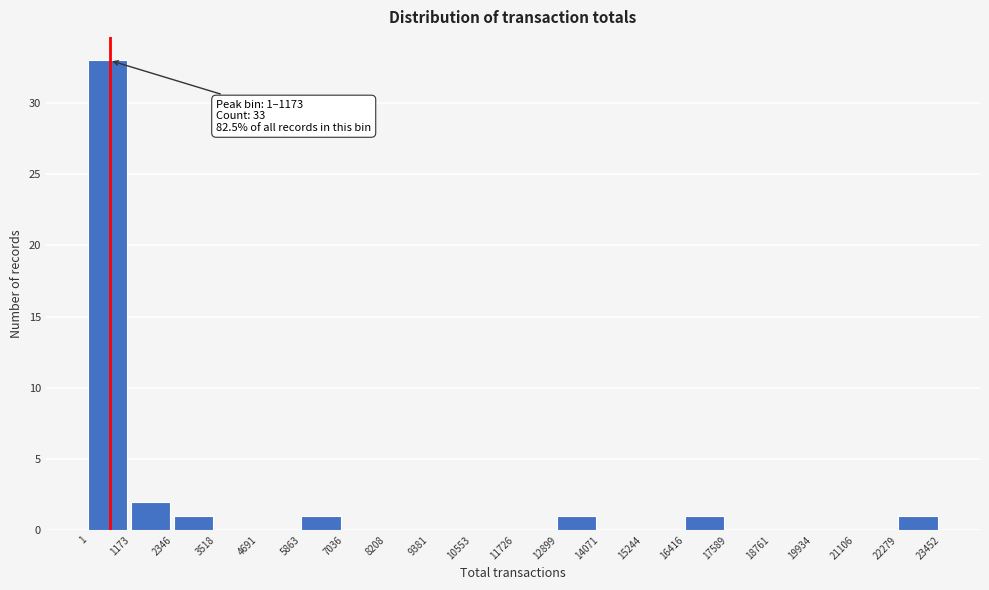

Which range on the x-axis has the tallest bar?

1 to 1173